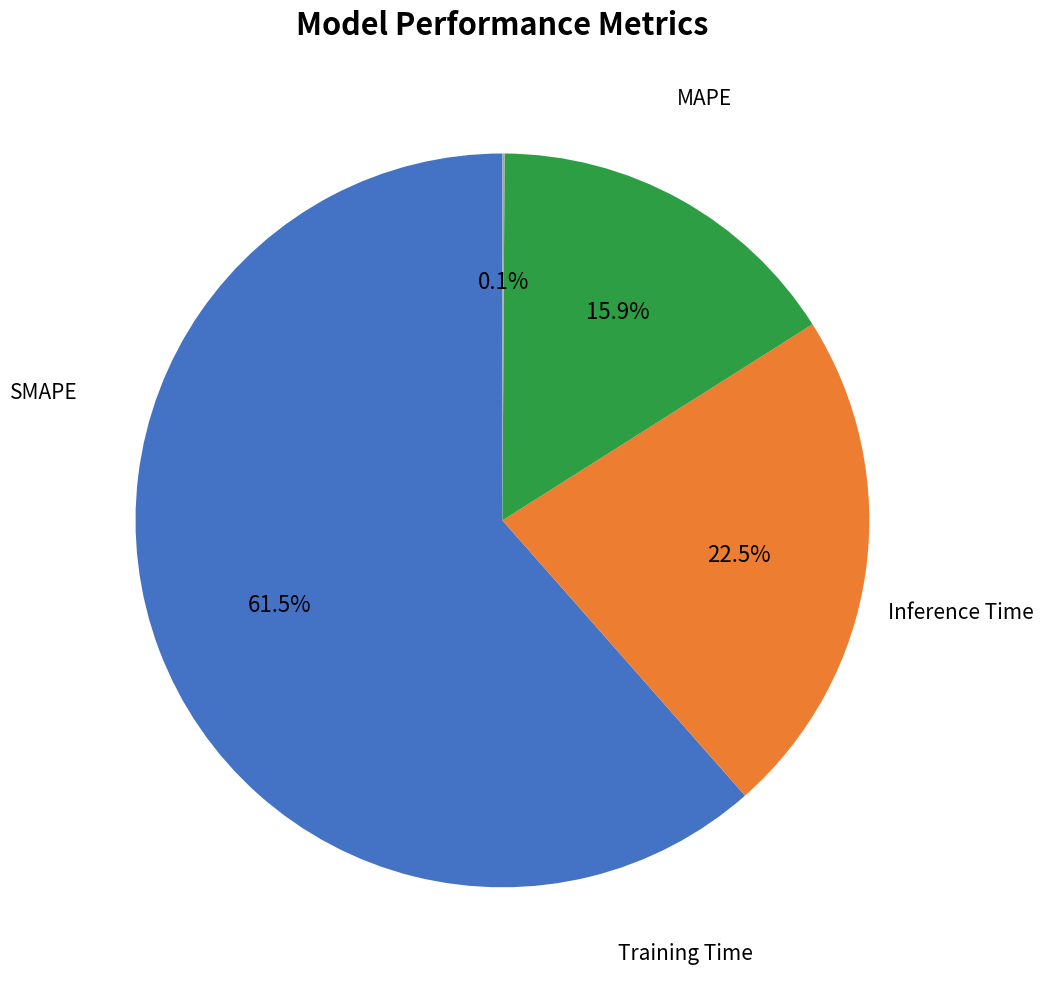

To the nearest percent, what is the difference between the largest and smallest slice percentages?

61%